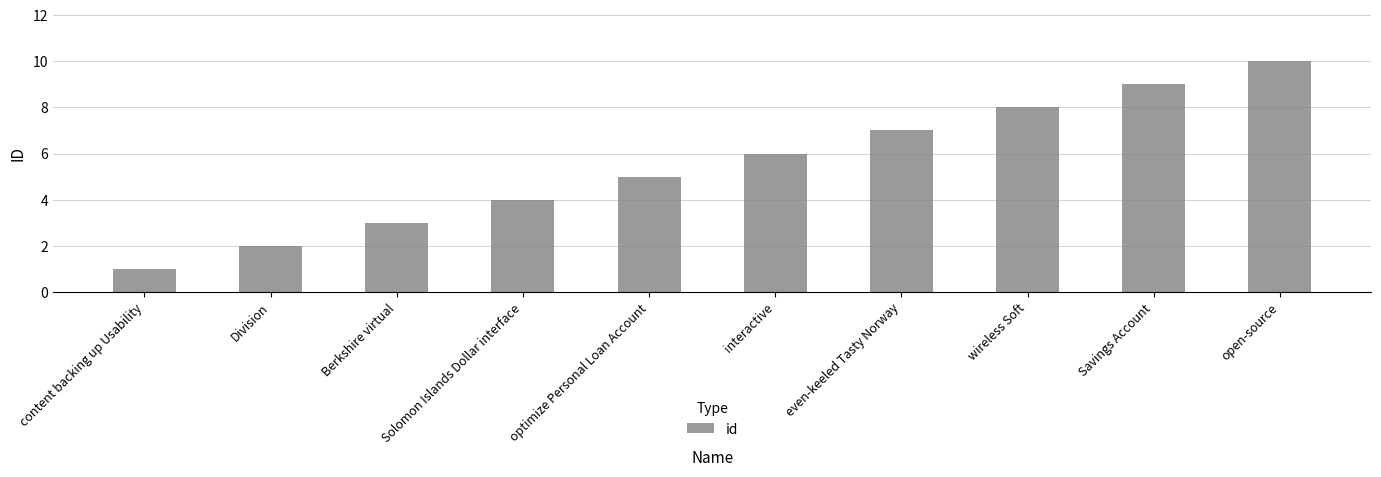

Reading left to right, extract all data points from this chart.

1	2	3	4	5	6	7	8	9	10